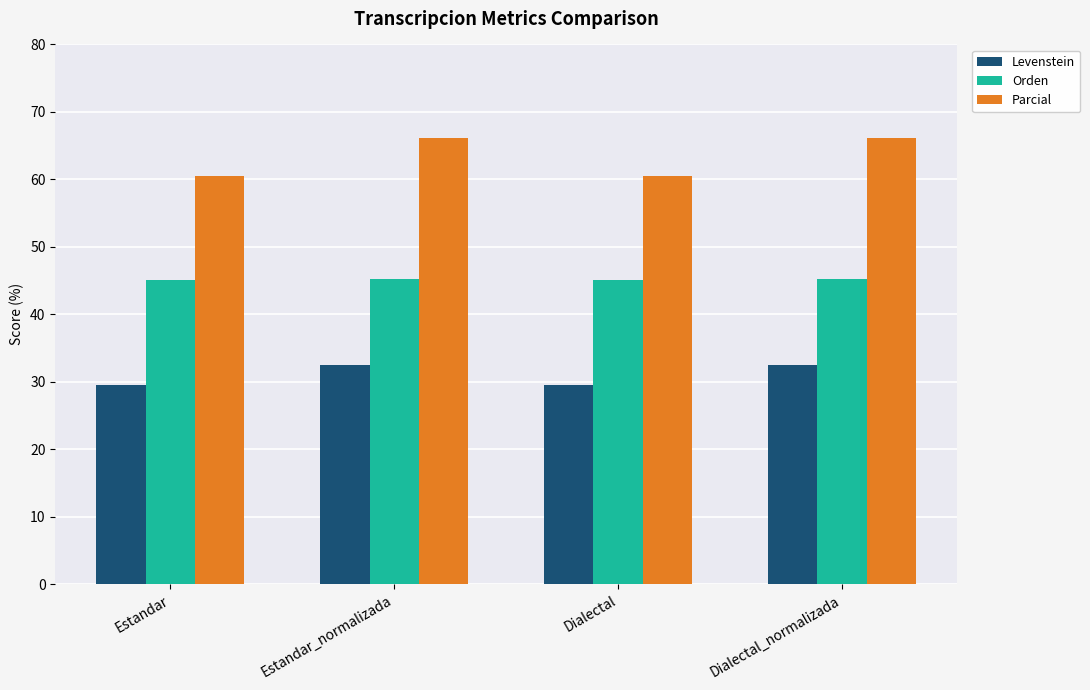

At Estandar, list the series in order from smallest to largest.

Levenstein, Orden, Parcial